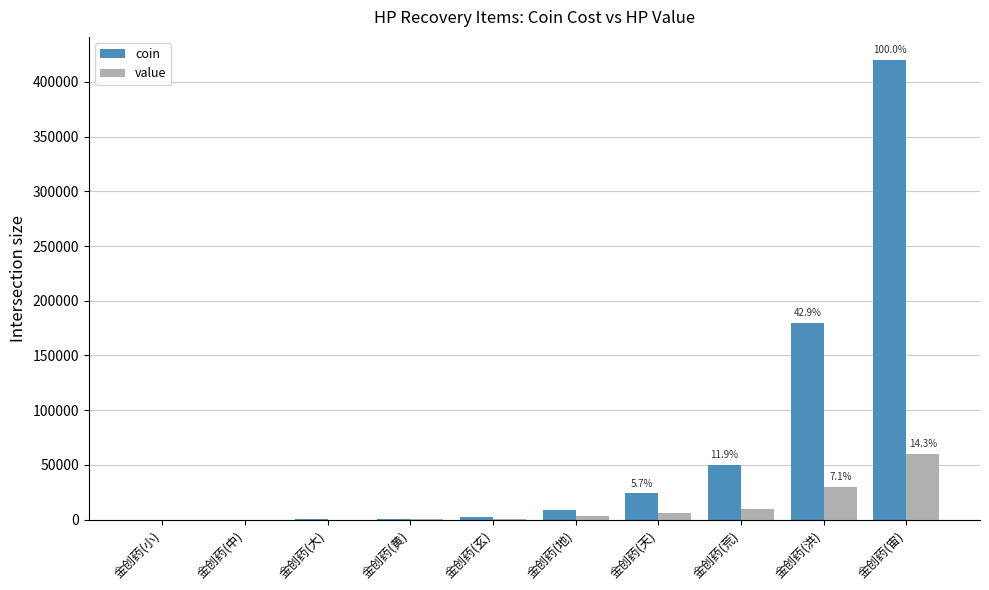

Between 金创药(中) and 金创药(宙), which series saw the biggest shift?

coin